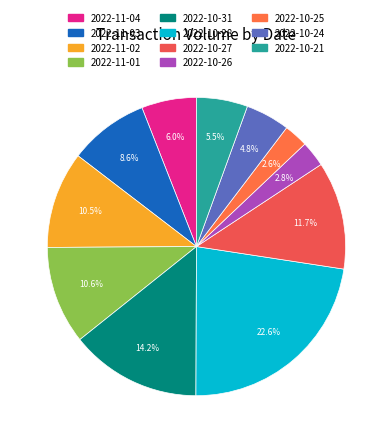

Is the sum of 2022-10-24 and 2022-11-03 greater than half?

No